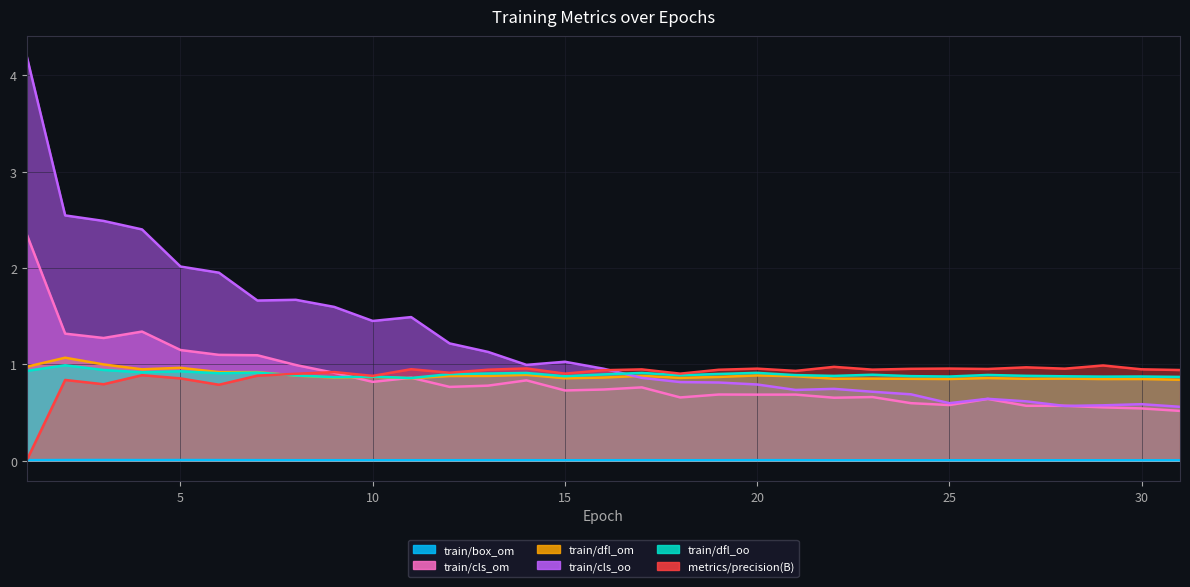

Is it true that train/dfl_om equals 0.8 at 25?

True